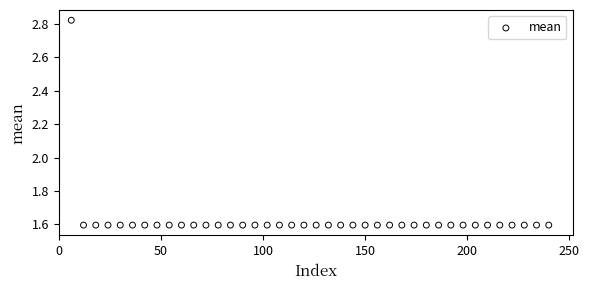

What is the range of Y values (max minus min)?

1.2